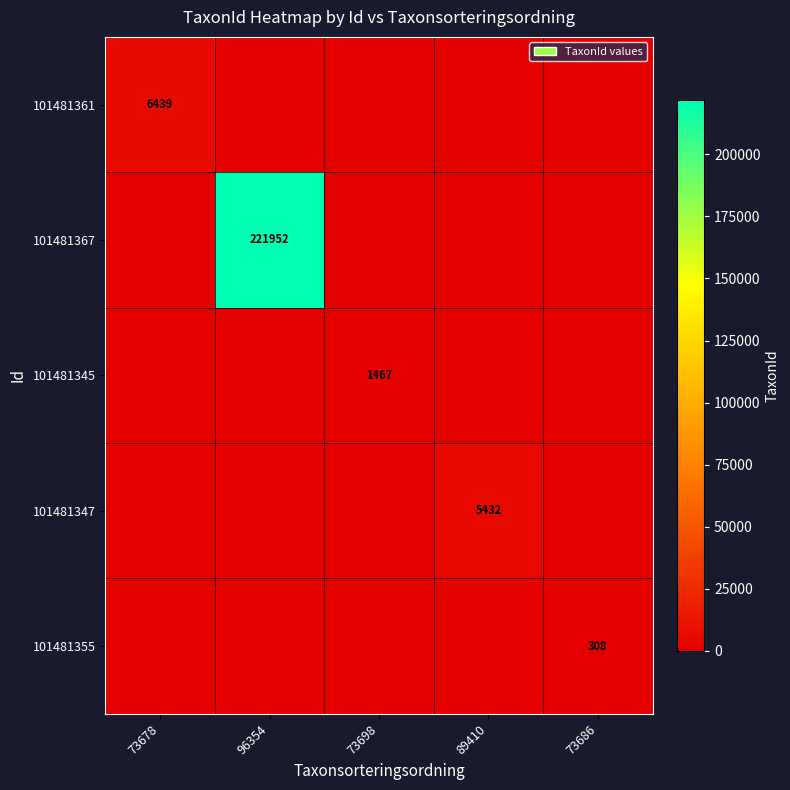

What is the spread (max minus min) of values at 73678?

6439